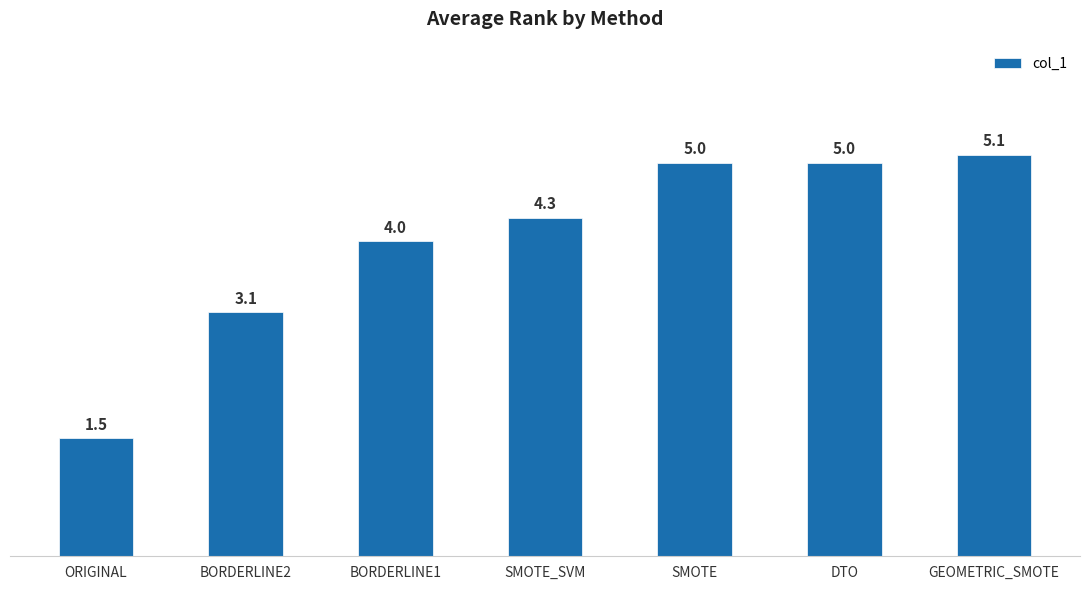

Does the chart contain any negative values?

No